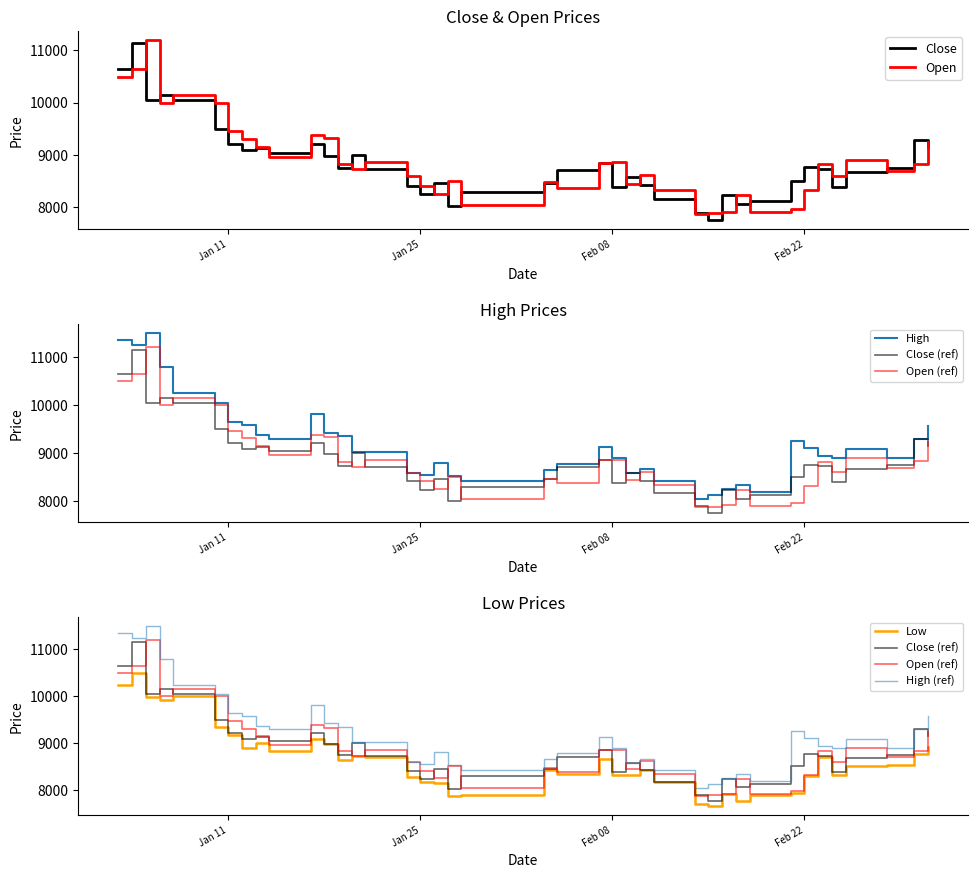

What is the label of the 16th point from the left?

2022-01-24